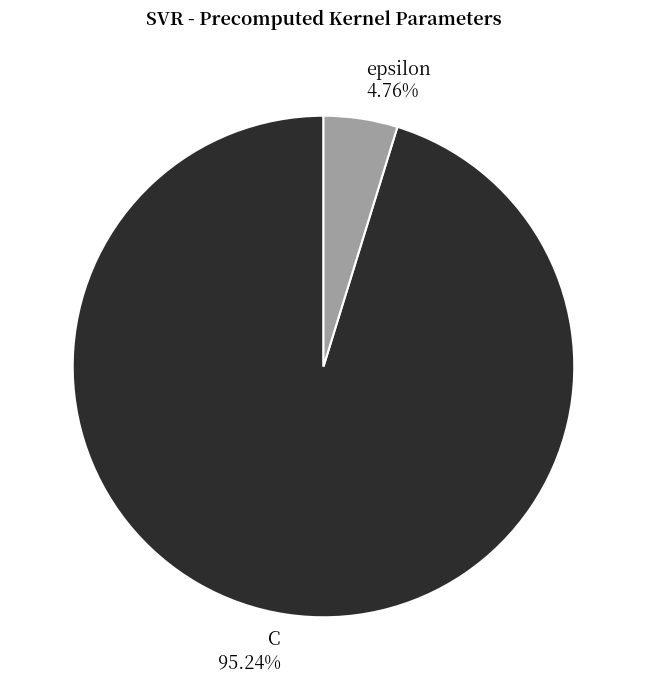

What is the largest slice in the pie chart?

C